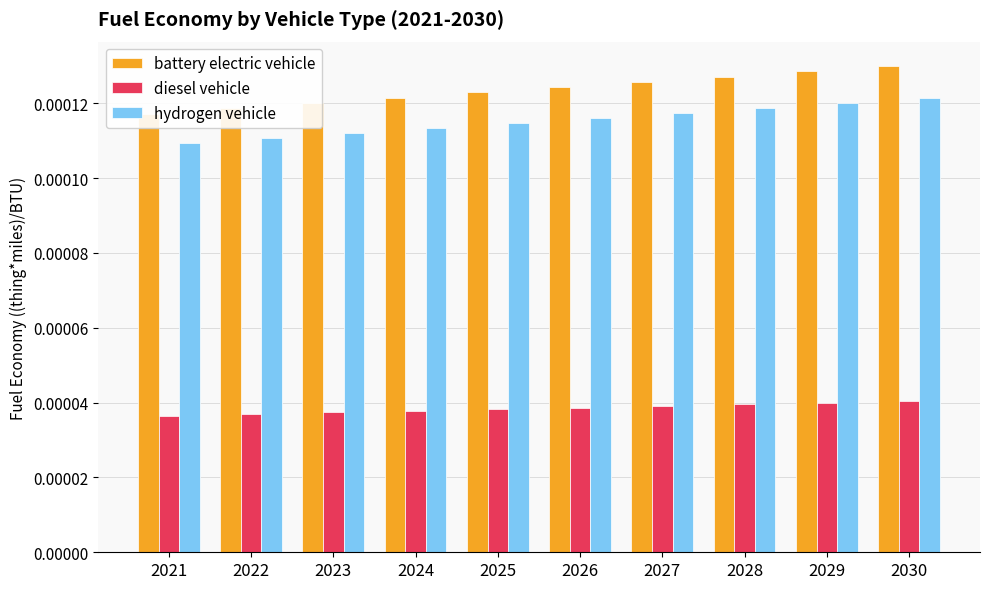

At which label does hydrogen vehicle reach its minimum?

2021